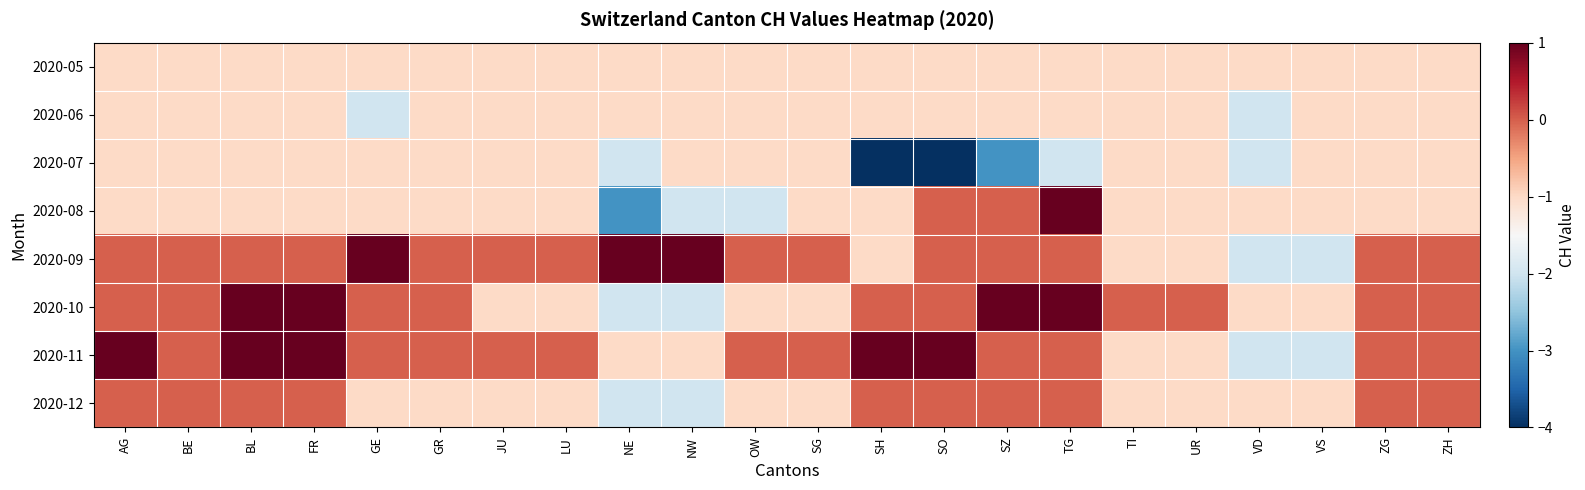

Reading right to left, what are all the values shown in this chart?

2020-05: ZH=-1	ZG=-1	VS=-1	VD=-1	UR=-1	TI=-1	TG=-1	SZ=-1	SO=-1	SH=-1	SG=-1	OW=-1	NW=-1	NE=-1	LU=-1	JU=-1	GR=-1	GE=-1	FR=-1	BL=-1	BE=-1	AG=-1
2020-06: ZH=-1	ZG=-1	VS=-1	VD=-2	UR=-1	TI=-1	TG=-1	SZ=-1	SO=-1	SH=-1	SG=-1	OW=-1	NW=-1	NE=-1	LU=-1	JU=-1	GR=-1	GE=-2	FR=-1	BL=-1	BE=-1	AG=-1
2020-07: ZH=-1	ZG=-1	VS=-1	VD=-2	UR=-1	TI=-1	TG=-2	SZ=-3	SO=-4	SH=-4	SG=-1	OW=-1	NW=-1	NE=-2	LU=-1	JU=-1	GR=-1	GE=-1	FR=-1	BL=-1	BE=-1	AG=-1
2020-08: ZH=-1	ZG=-1	VS=-1	VD=-1	UR=-1	TI=-1	TG=1	SZ=0	SO=0	SH=-1	SG=-1	OW=-2	NW=-2	NE=-3	LU=-1	JU=-1	GR=-1	GE=-1	FR=-1	BL=-1	BE=-1	AG=-1
2020-09: ZH=0	ZG=0	VS=-2	VD=-2	UR=-1	TI=-1	TG=0	SZ=0	SO=0	SH=-1	SG=0	OW=0	NW=1	NE=1	LU=0	JU=0	GR=0	GE=1	FR=0	BL=0	BE=0	AG=0
2020-10: ZH=0	ZG=0	VS=-1	VD=-1	UR=0	TI=0	TG=1	SZ=1	SO=0	SH=0	SG=-1	OW=-1	NW=-2	NE=-2	LU=-1	JU=-1	GR=0	GE=0	FR=1	BL=1	BE=0	AG=0
2020-11: ZH=0	ZG=0	VS=-2	VD=-2	UR=-1	TI=-1	TG=0	SZ=0	SO=1	SH=1	SG=0	OW=0	NW=-1	NE=-1	LU=0	JU=0	GR=0	GE=0	FR=1	BL=1	BE=0	AG=1
2020-12: ZH=0	ZG=0	VS=-1	VD=-1	UR=-1	TI=-1	TG=0	SZ=0	SO=0	SH=0	SG=-1	OW=-1	NW=-2	NE=-2	LU=-1	JU=-1	GR=-1	GE=-1	FR=0	BL=0	BE=0	AG=0